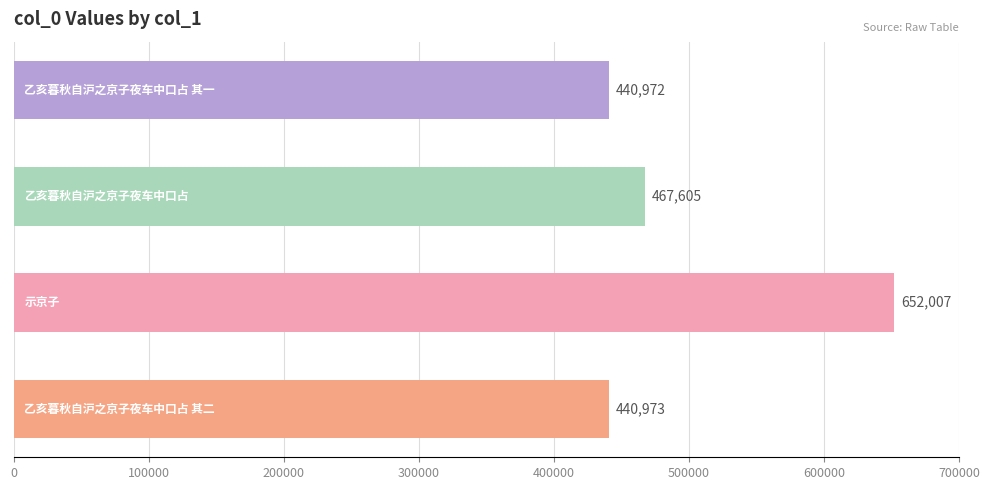

Reading bottom to top, transcribe all the data shown in this chart.

440973	652007	467605	440972